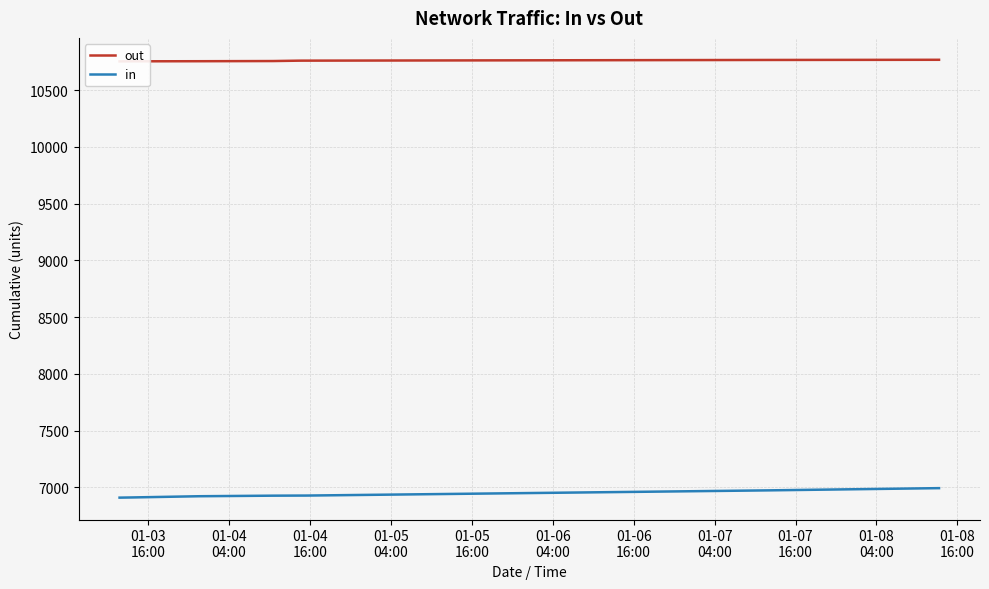

True or false: out and in cross at least once.

False